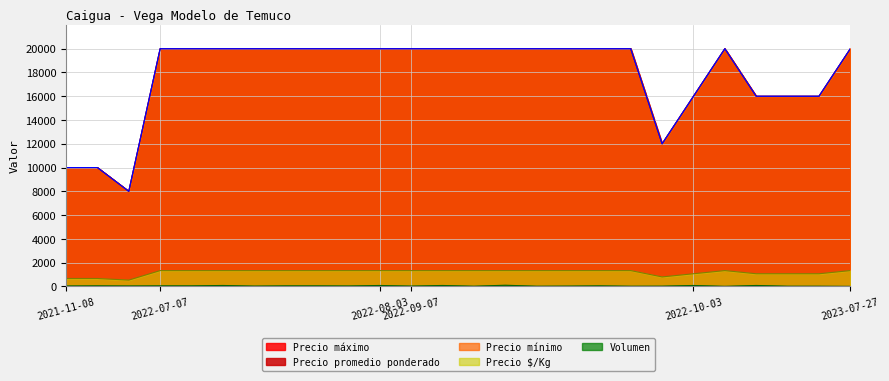

True or false: Precio maximo has more than 0 points higher than both neighbors.

True